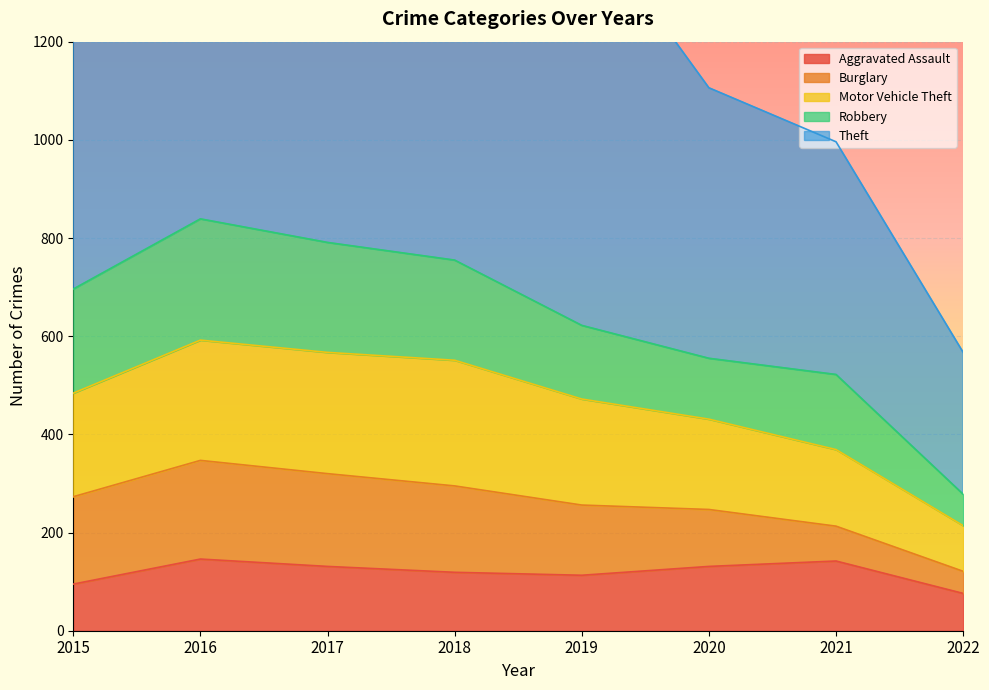

Is it true that Aggravated Assault equals 142 at 2021?

True